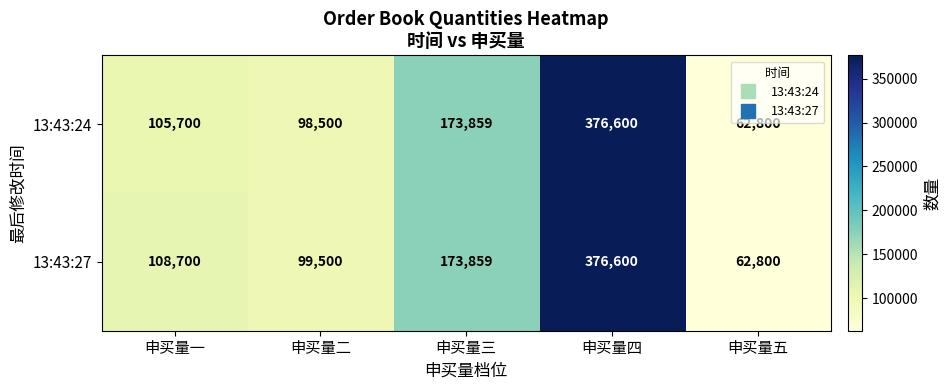

At how many categories does at least one series exceed 127852?

2